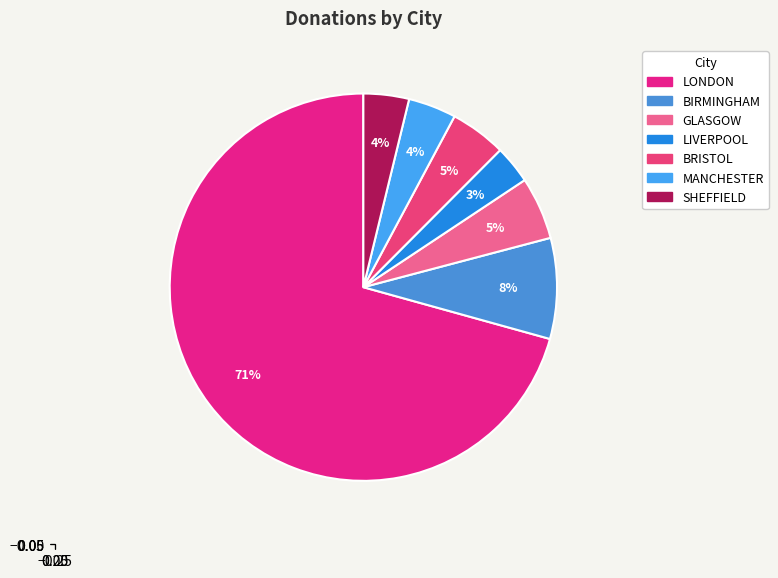

What is the largest slice in the pie chart?

LONDON